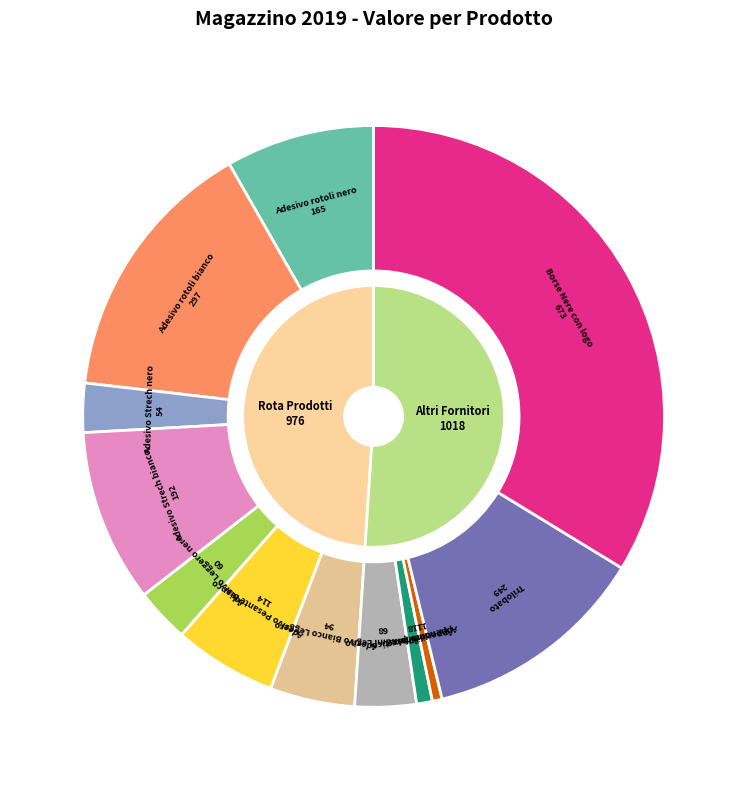

Do Adesivo Leggero nero and Trilobato together represent more than half of the pie?

No